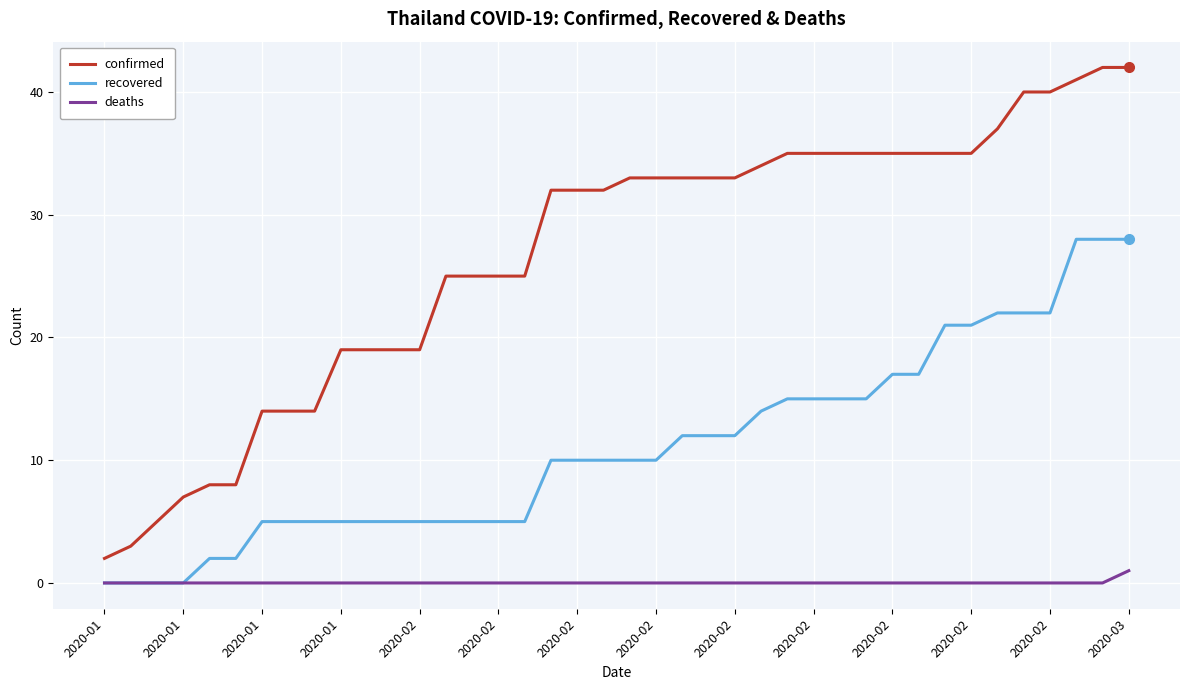

Which series has the largest range (max minus min)?

confirmed